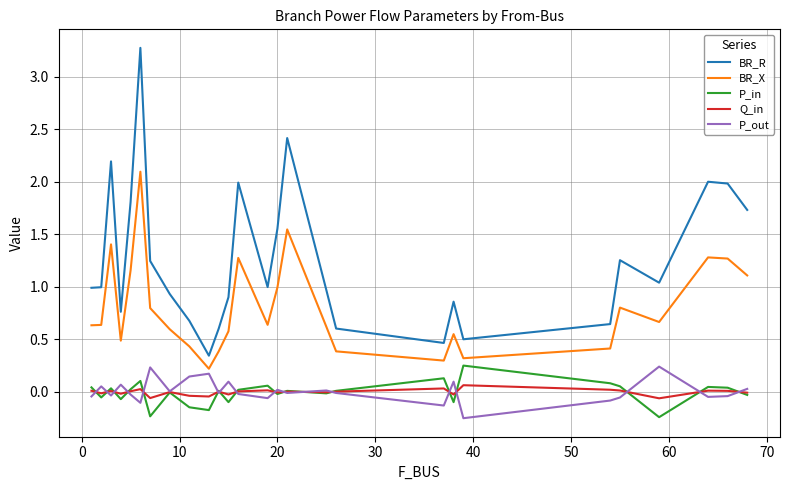

Which series has the widest spread of values?

BR_R